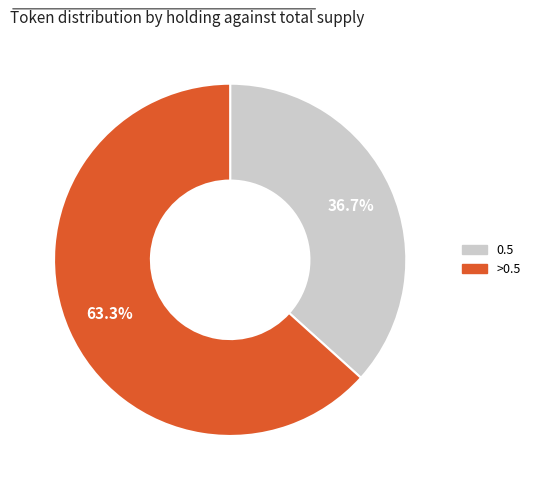

Between >0.5 and 0.5, which is larger?

>0.5